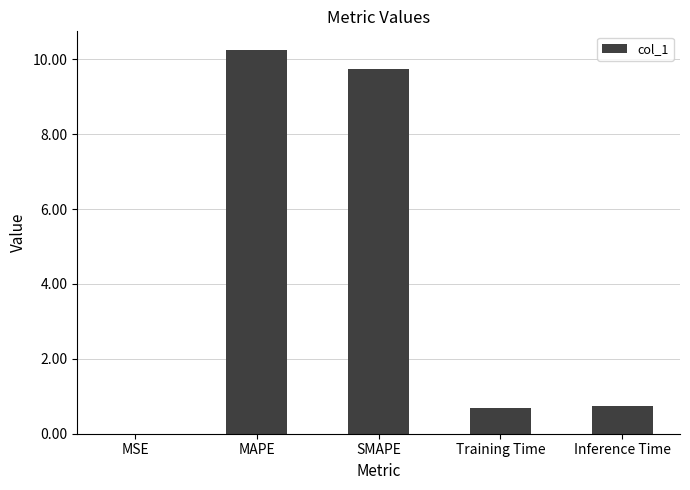

The value at SMAPE is 9.7. True or false?

True